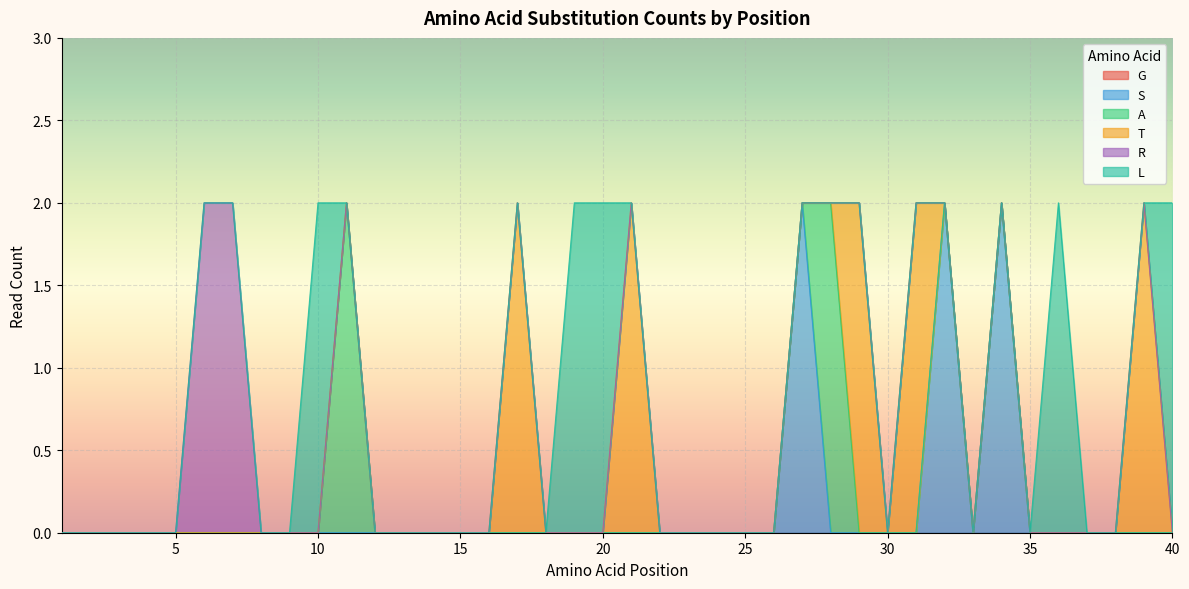

How many categories are shown in the chart?

40